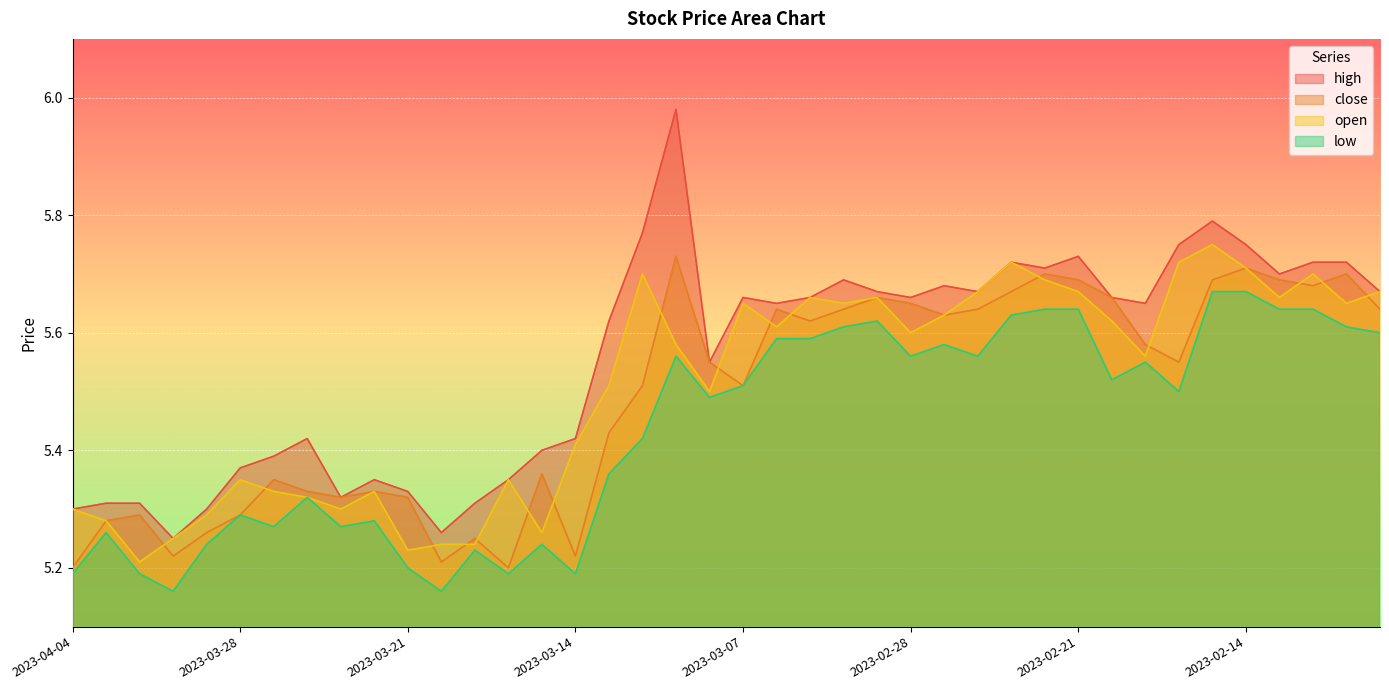

Is it true that low equals 5.6 at 2023-02-23?

True